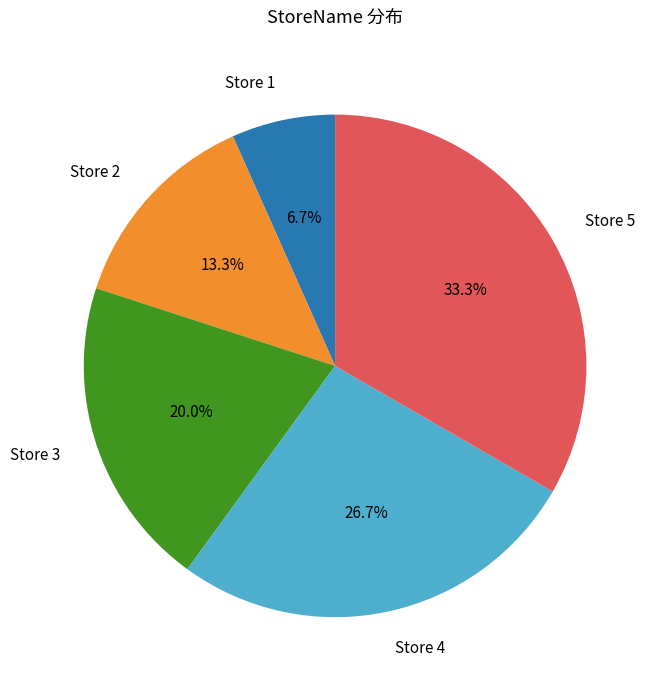

Rank the categories by value from lowest to highest.

Store 1, Store 2, Store 3, Store 4, Store 5